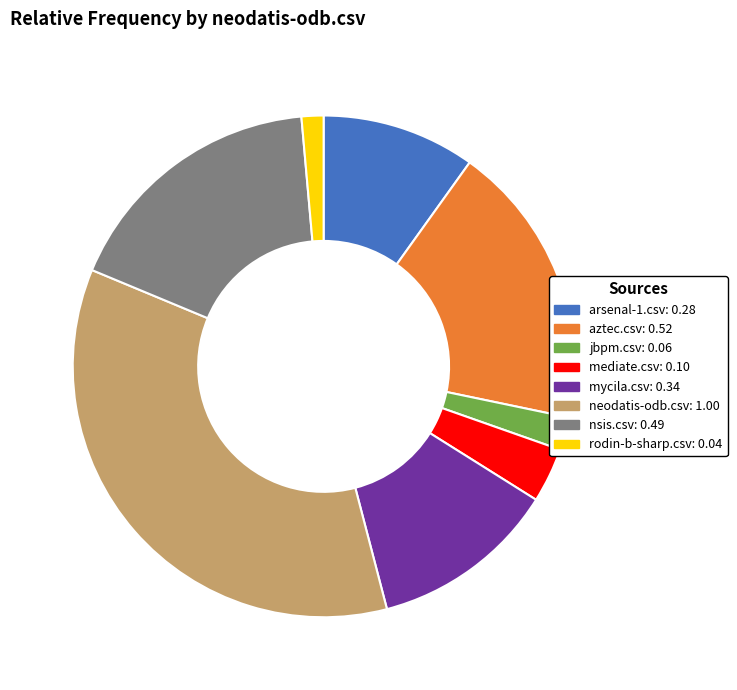

Count the number of slices in the pie.

8